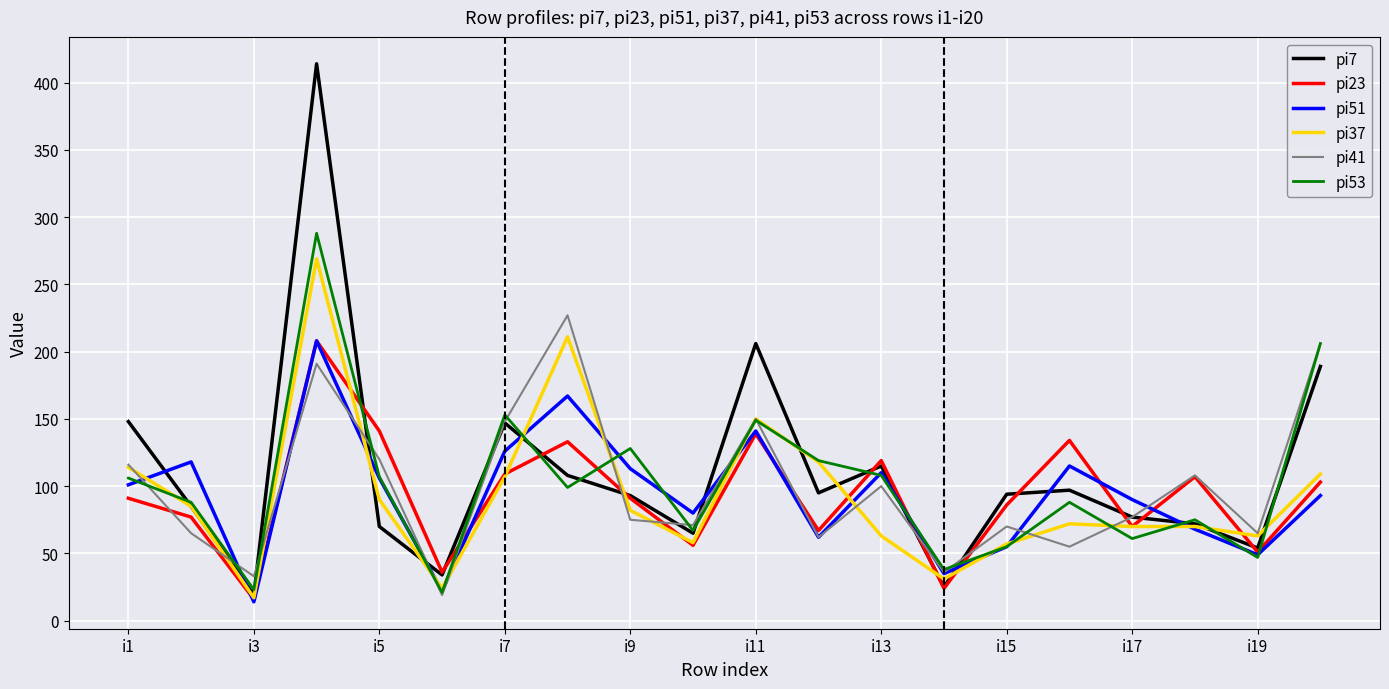

Which series has the largest range (max minus min)?

pi7